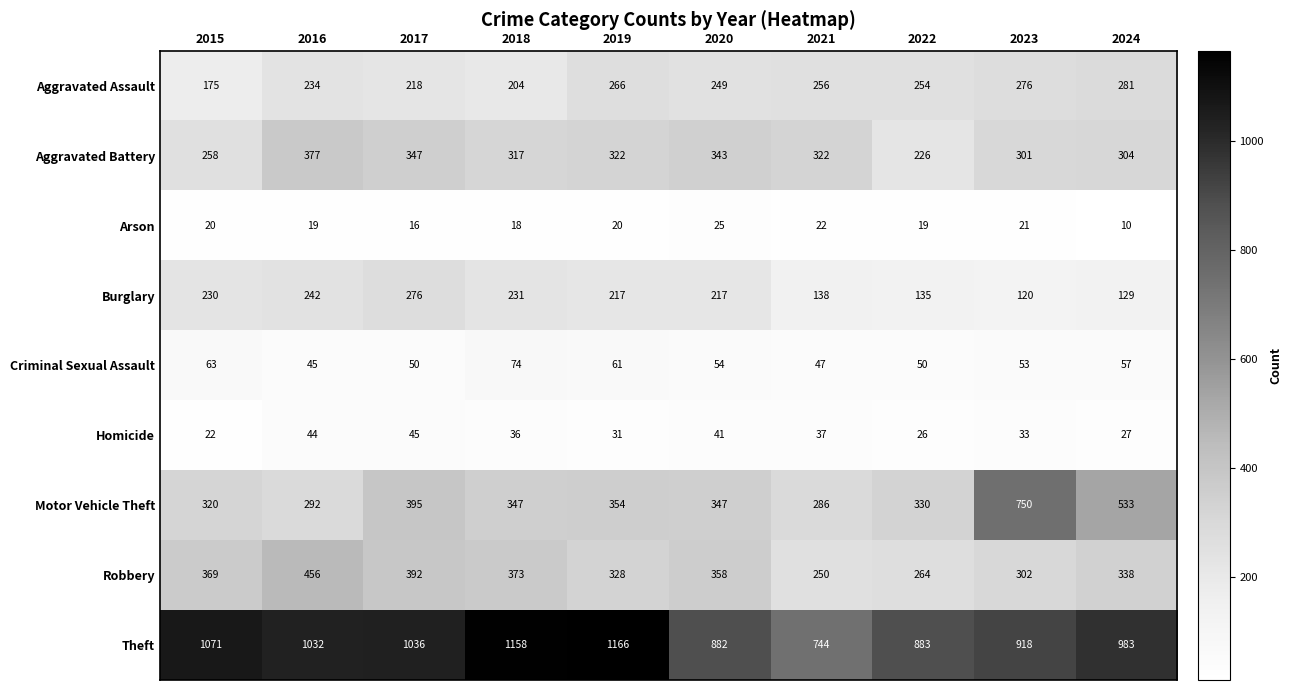

At which label does Burglary first exceed 217?

2015